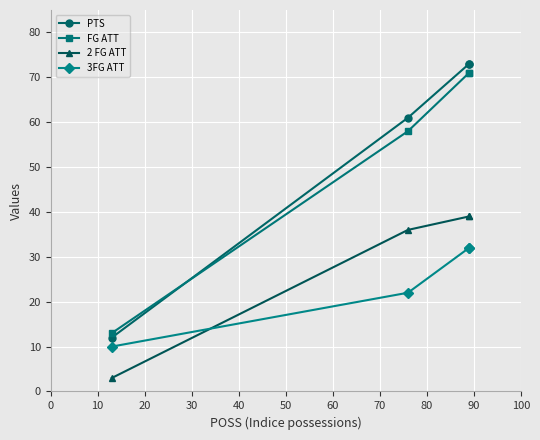

Is the value of 3FG ATT at −10 greater than the value of FG ATT at 10?

No